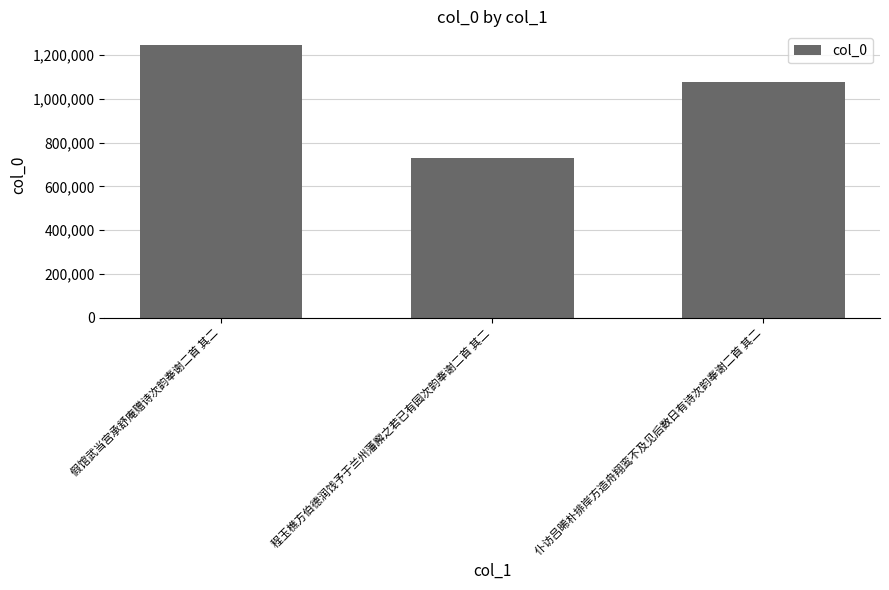

How many values are below 1076226?

1